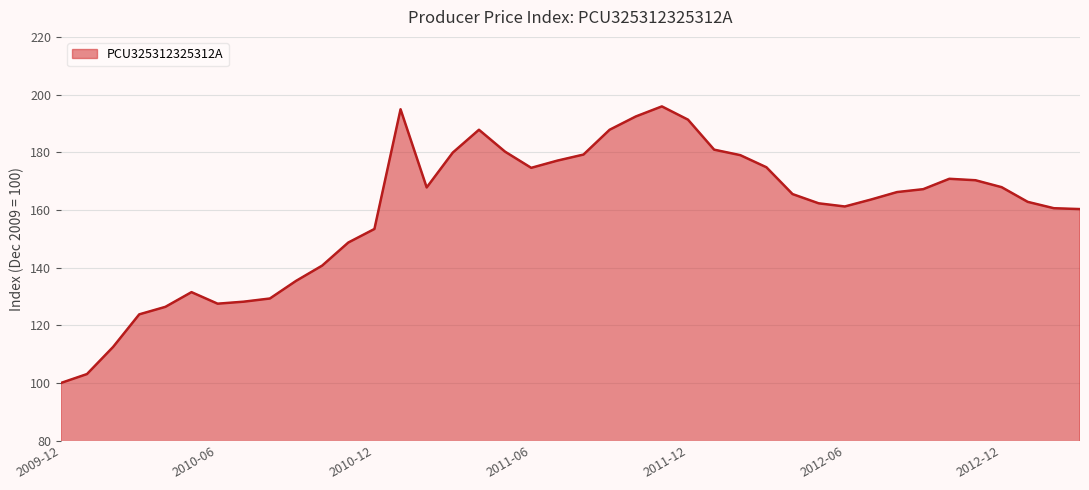

What is the greatest value displayed?

195.9